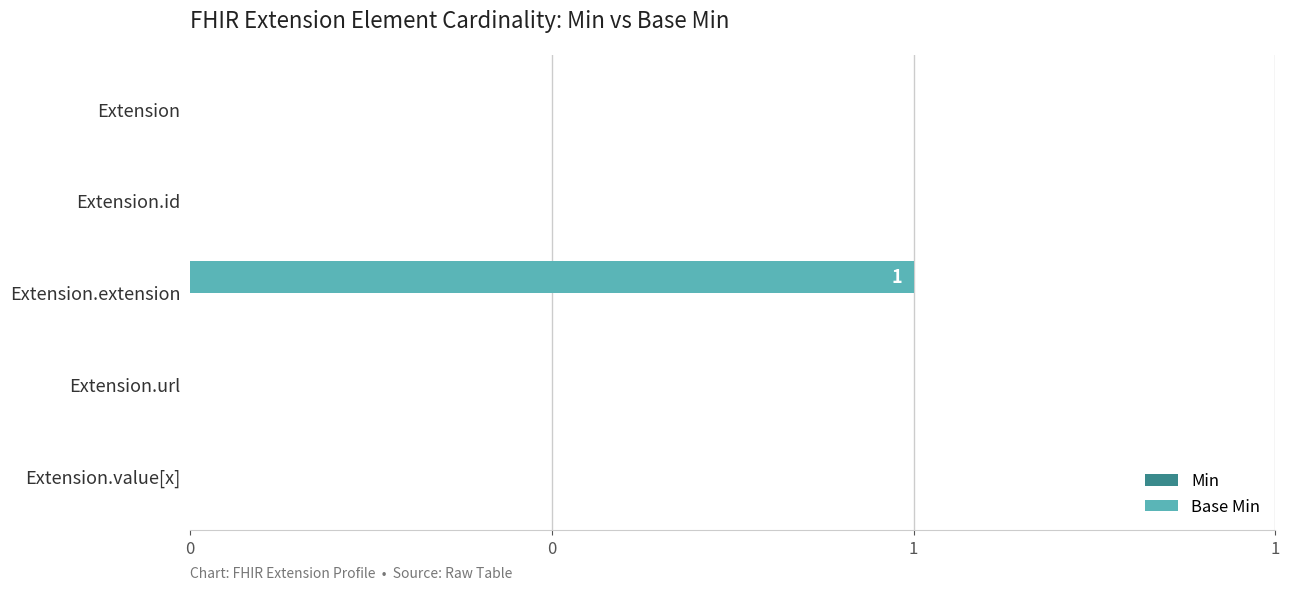

How many categories are shown in the chart?

5